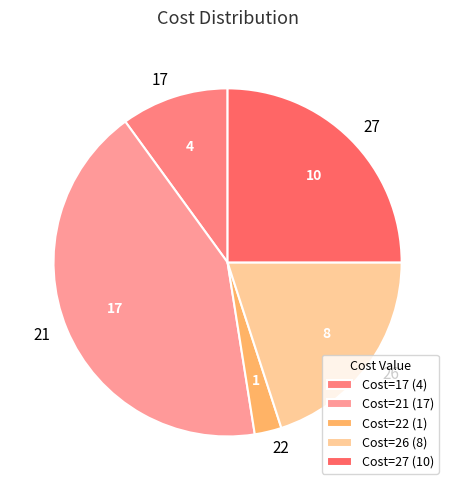

Which has a higher value, 27 or 26?

27